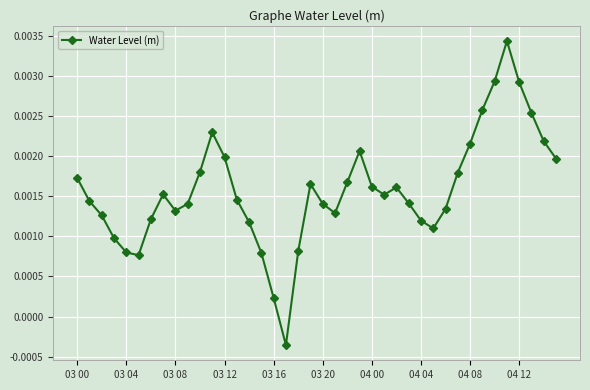

How many points are higher than both their immediate neighbors (excluding endpoints)?

6